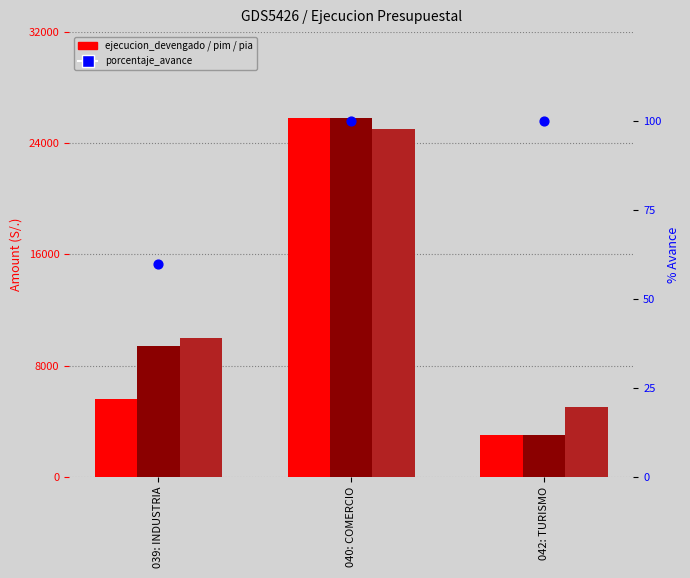

What is the total value across all series at 040: COMERCIO?

76673.0